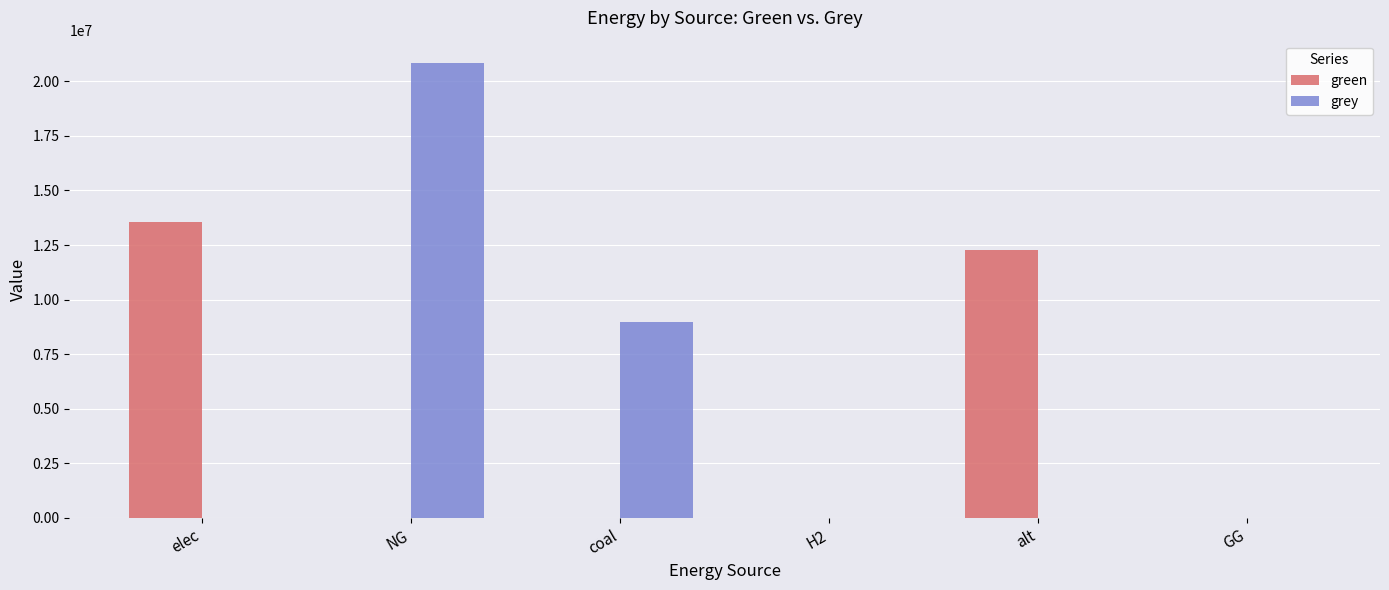

Between NG and coal, which series saw the biggest shift?

grey